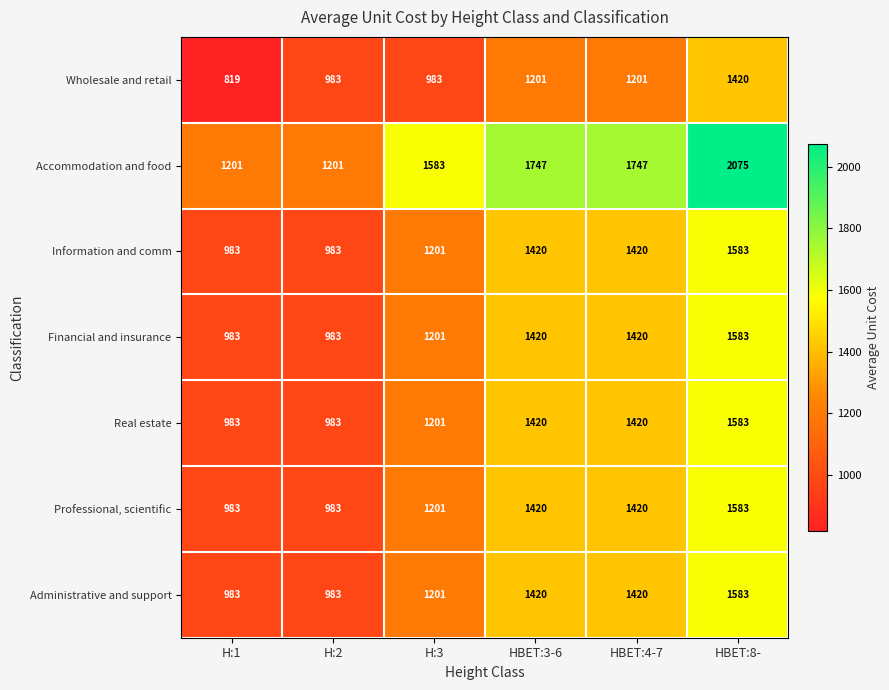

What is the difference between the second highest and minimum values in the Accommodation and food series?

546